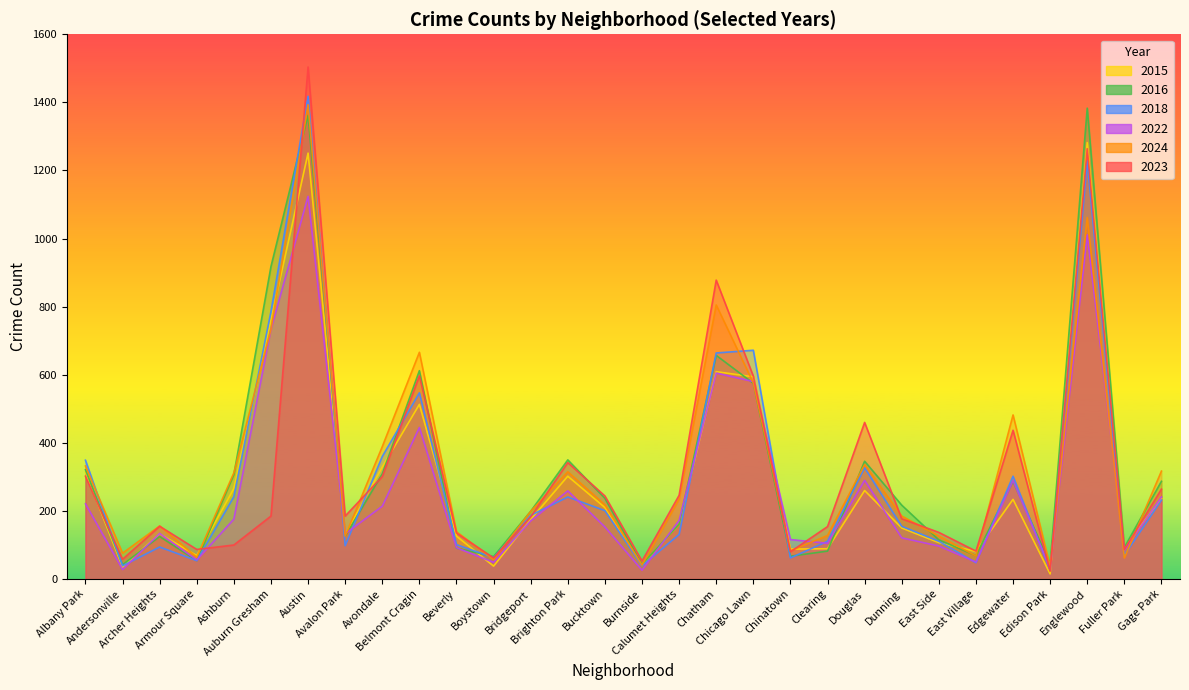

At which label does 2023 first exceed 185?

Albany Park